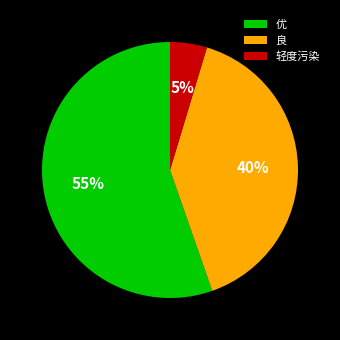

What is the largest slice in the pie chart?

优